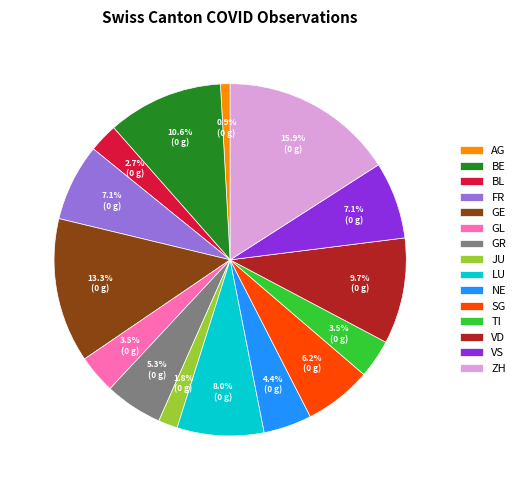

The LU slice represents 8% of the pie. True or false?

True